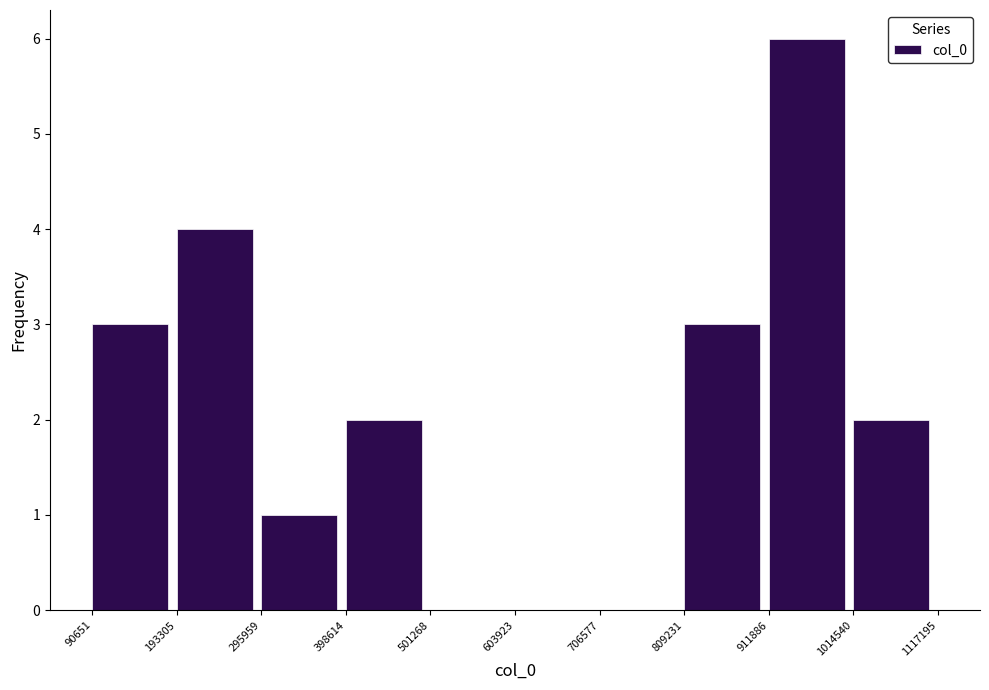

What is the height of the bar covering 911886 to 1014540 on the x-axis? The values are not printed on the chart, so give them approximately, as read against the axis.

6